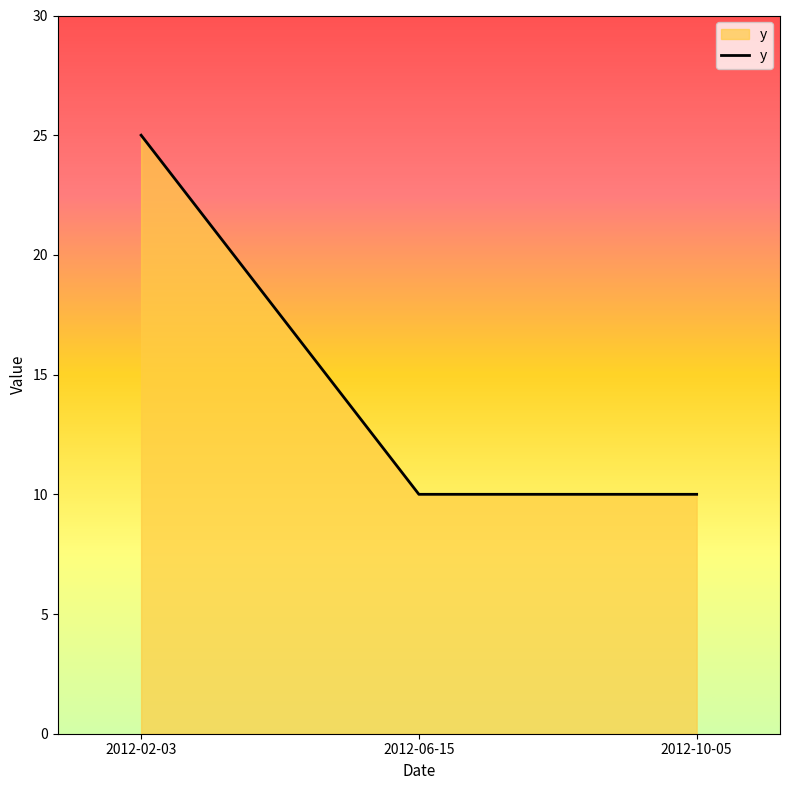

Reading left to right, what are all the values shown in this chart?

2012-02-03=25	2012-06-15=10	2012-10-05=10